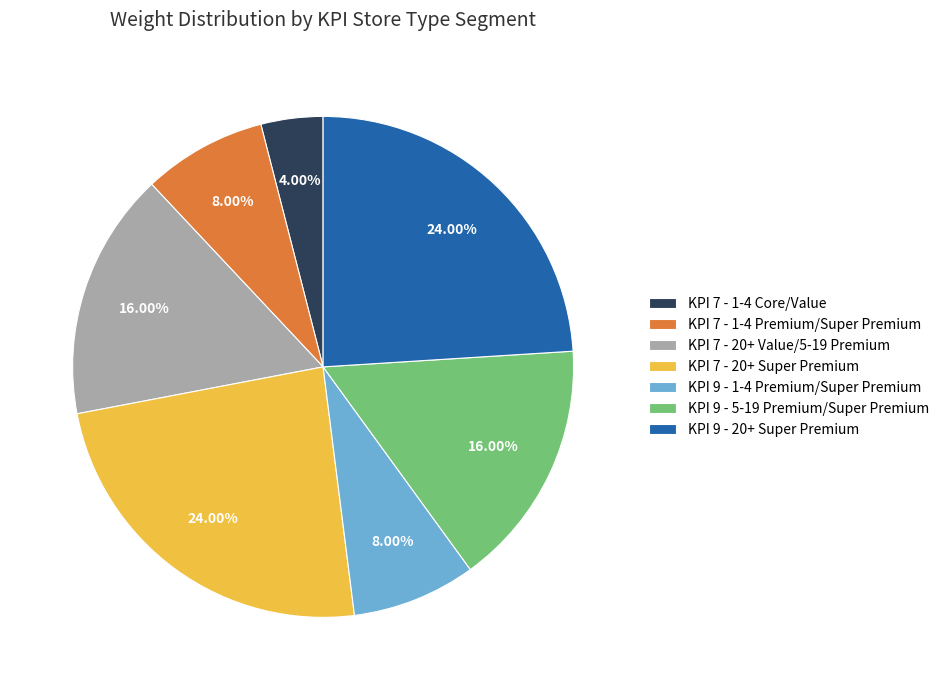

Count the number of slices in the pie.

7